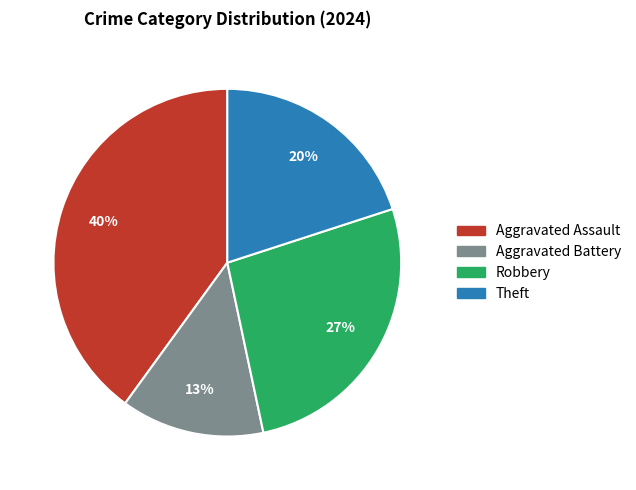

The Aggravated Assault slice represents 47% of the pie. True or false?

False